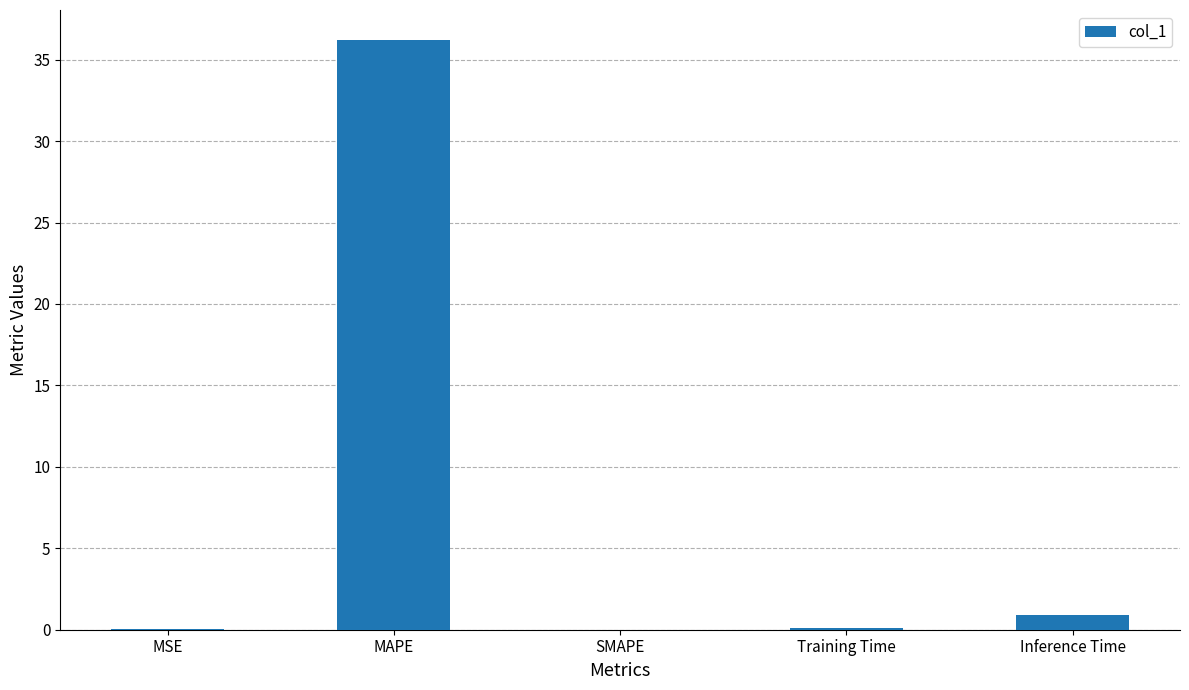

True or false: the data shows 0.0 at MSE.

True